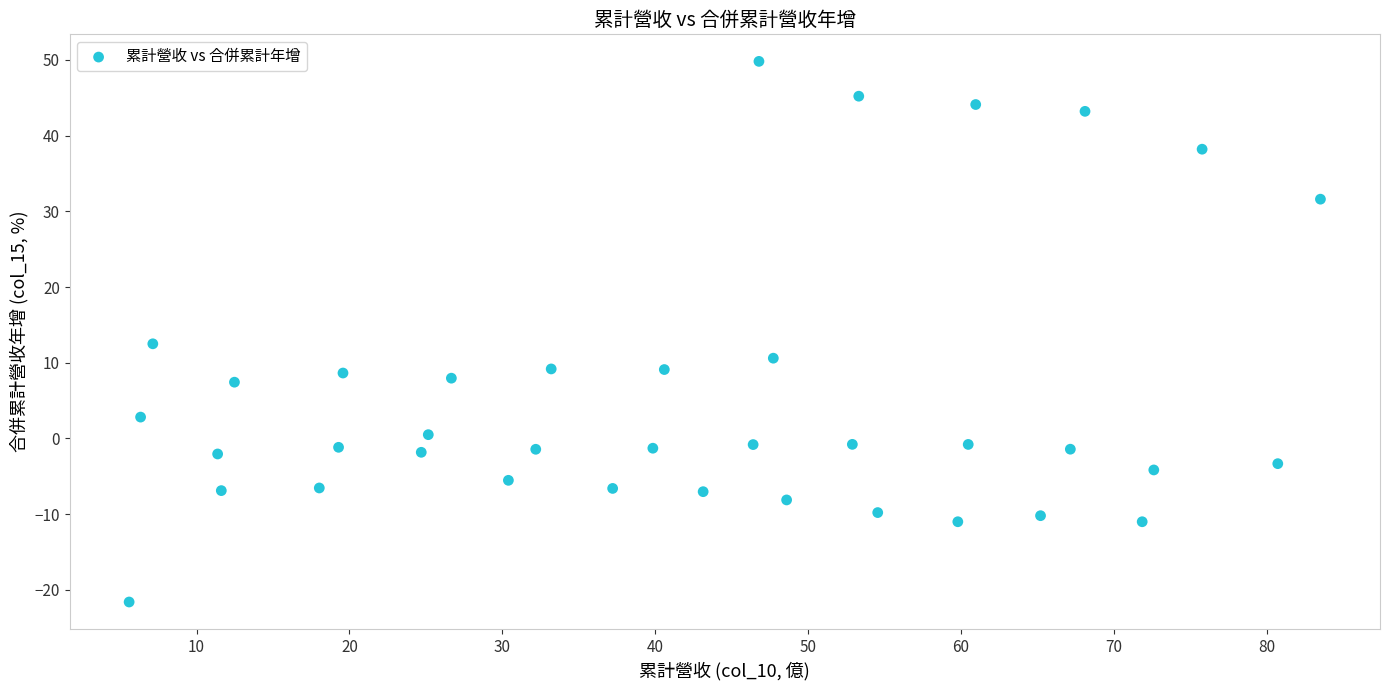

What Y value in the scatter plot is closest to 14?

12.5